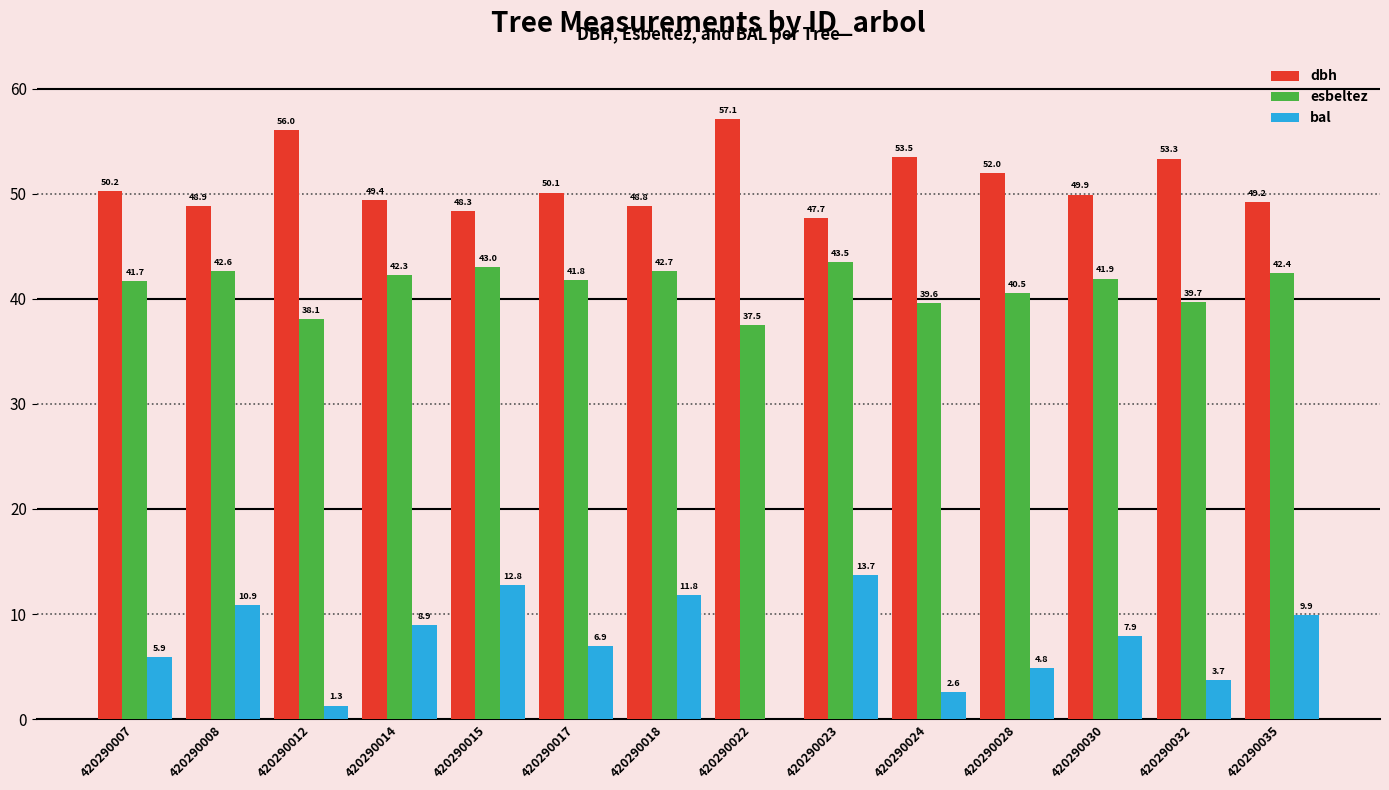

Which label corresponds to the largest value in the chart?

420290022